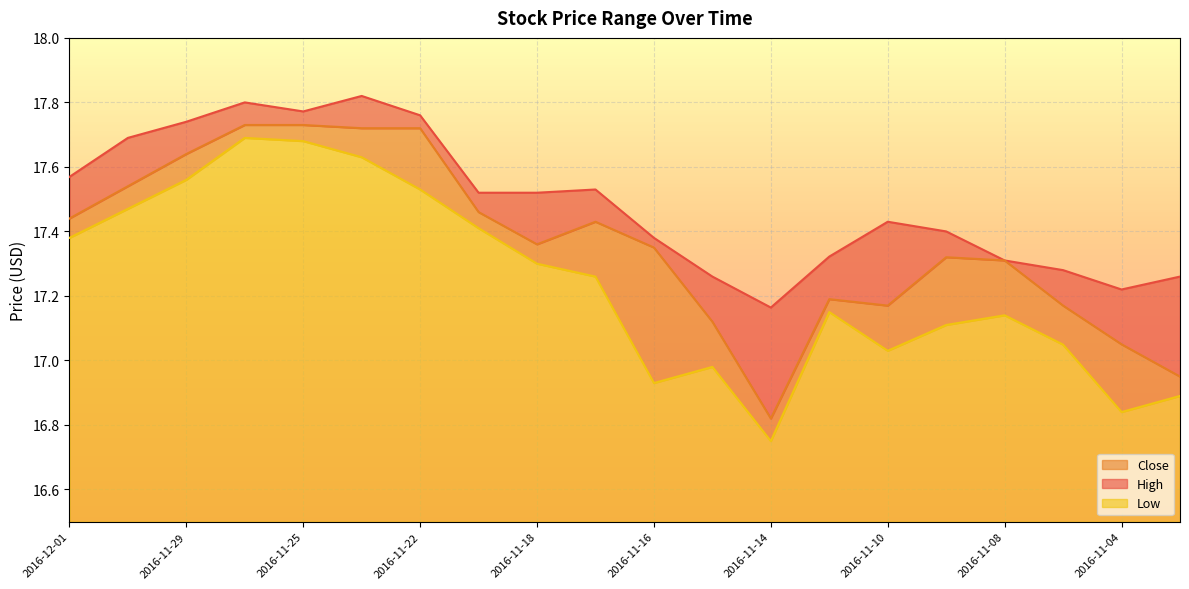

How many data points in Close are above 17?

18